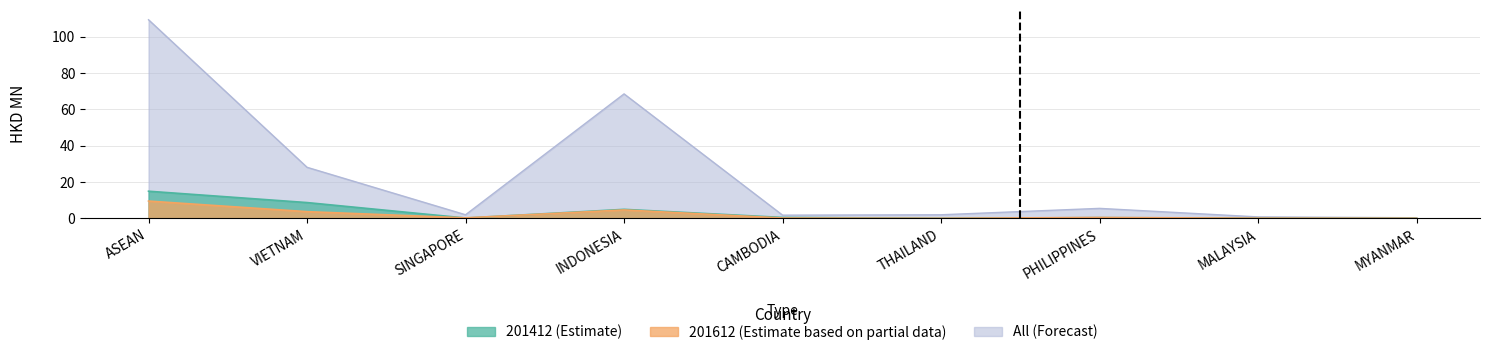

Where do 201412 and 201612 first cross each other?

VIETNAM and SINGAPORE